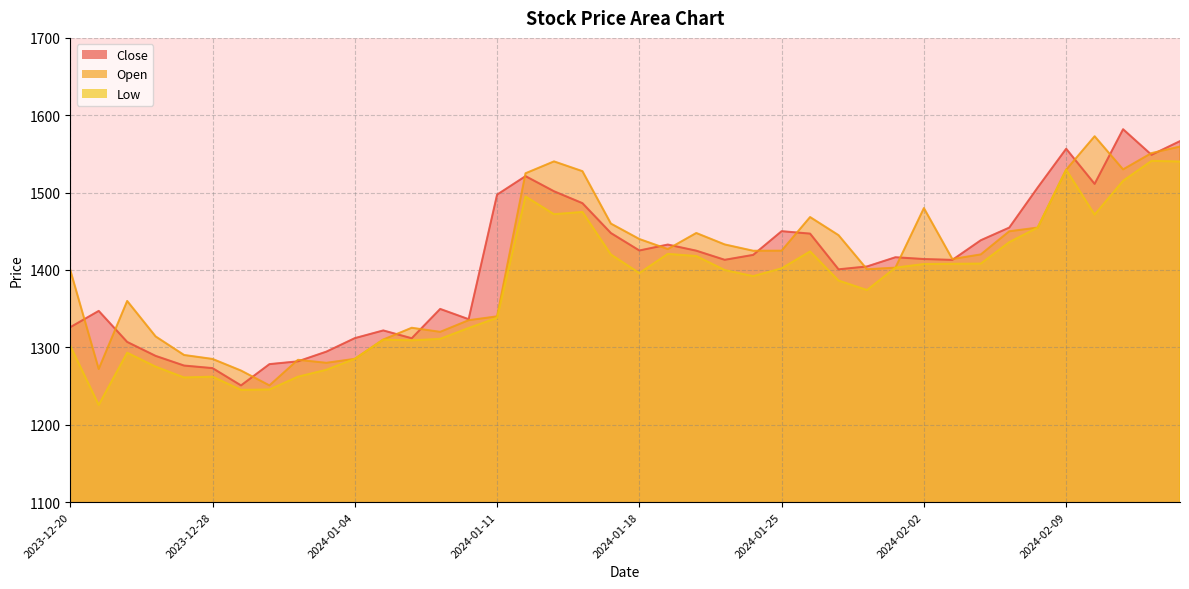

Where is the first local minimum for Low?

2023-12-21